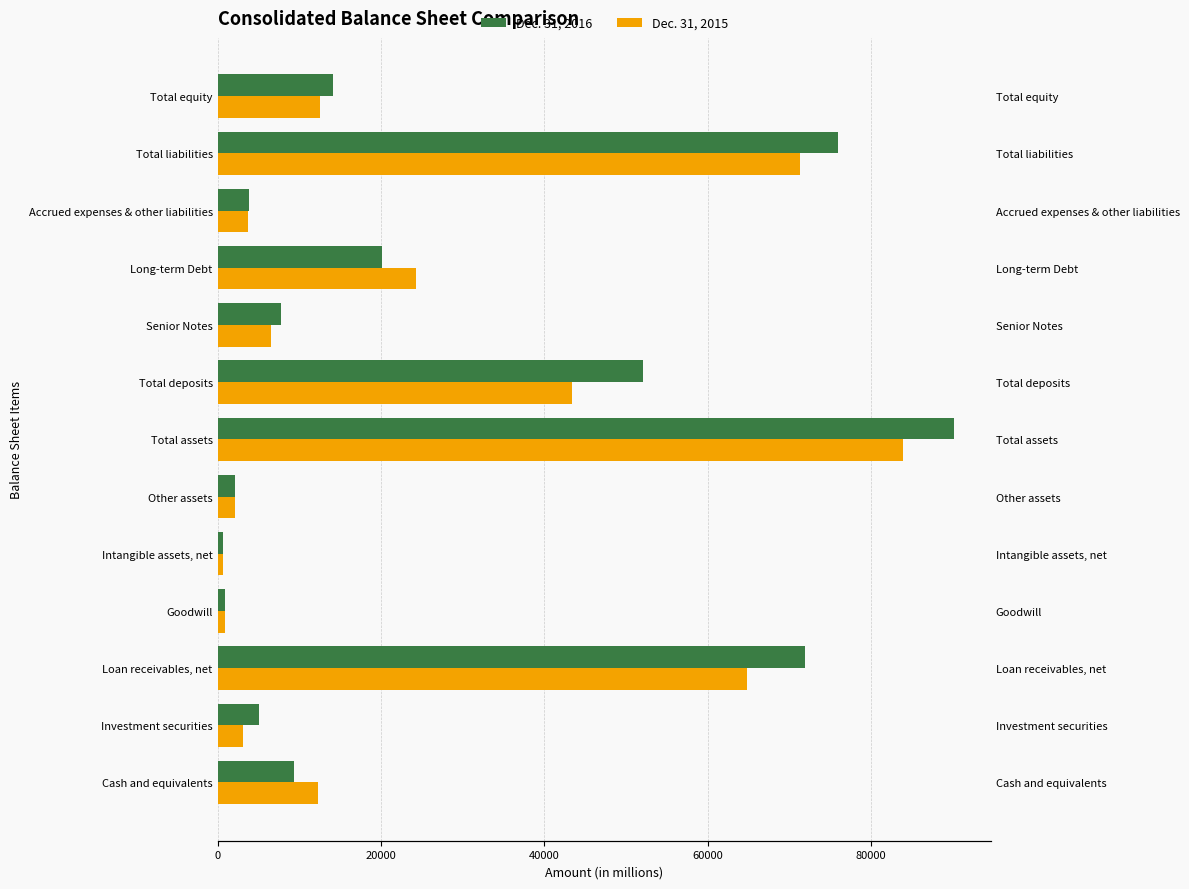

True or false: Dec. 31, 2016 has a value of 106429 at Loan receivables, net.

False